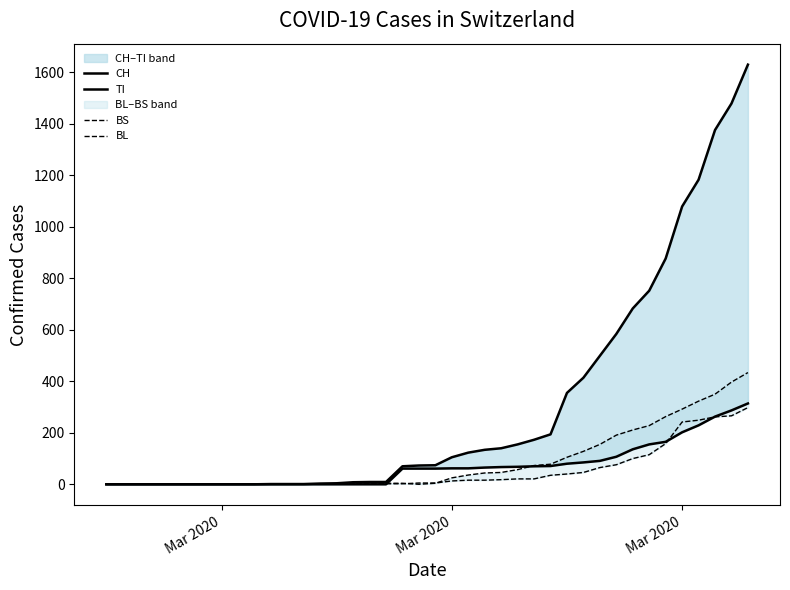

How many intersections are there between BL and BS?

3